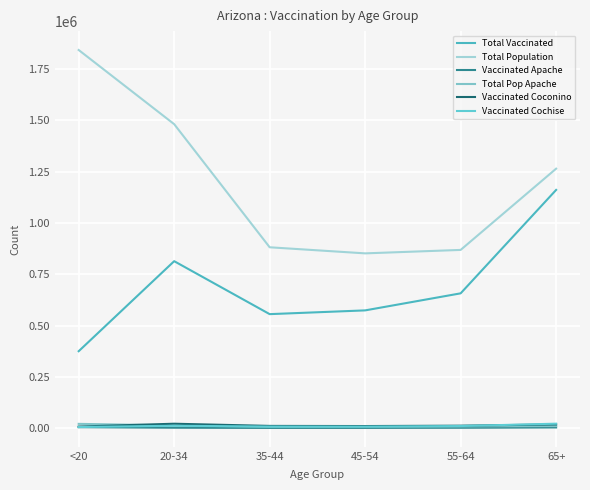

Which category has the highest value in the Vaccinated Coconino series?

20-34